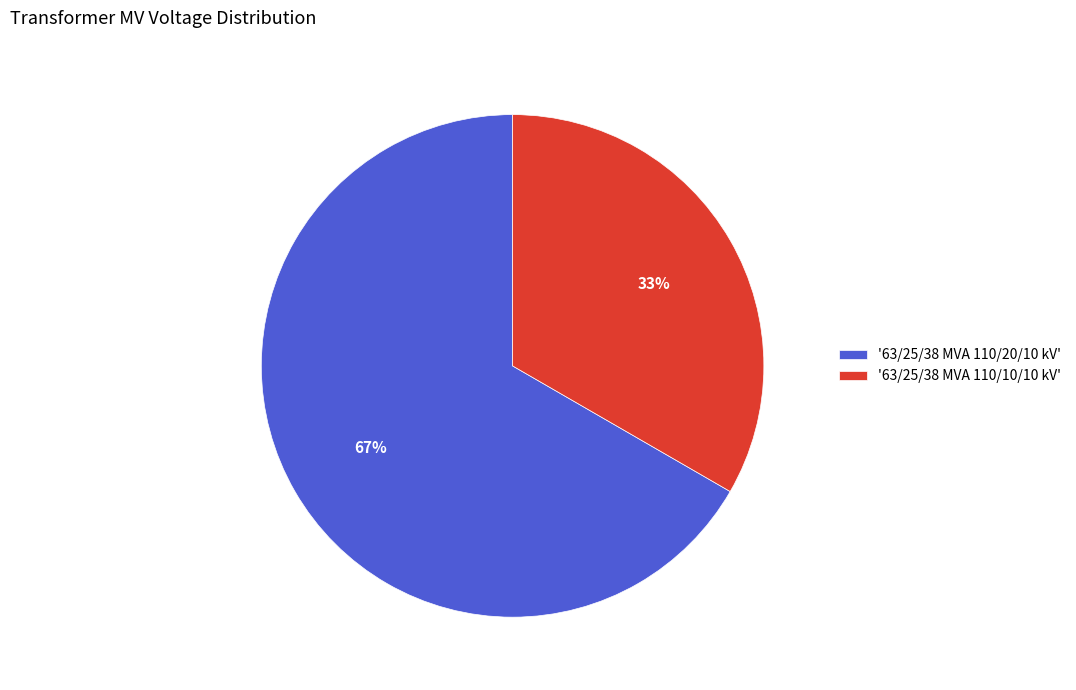

Between '63/25/38 MVA 110/10/10 kV' and '63/25/38 MVA 110/20/10 kV', which is larger?

'63/25/38 MVA 110/20/10 kV'